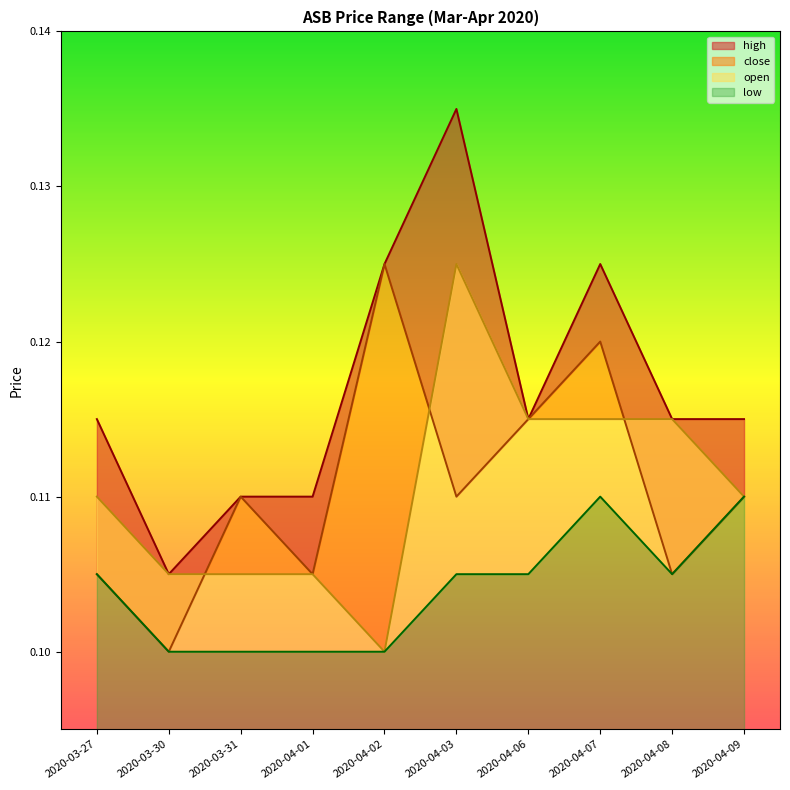

Is it true that high equals 0.0 at 2020-04-01?

False